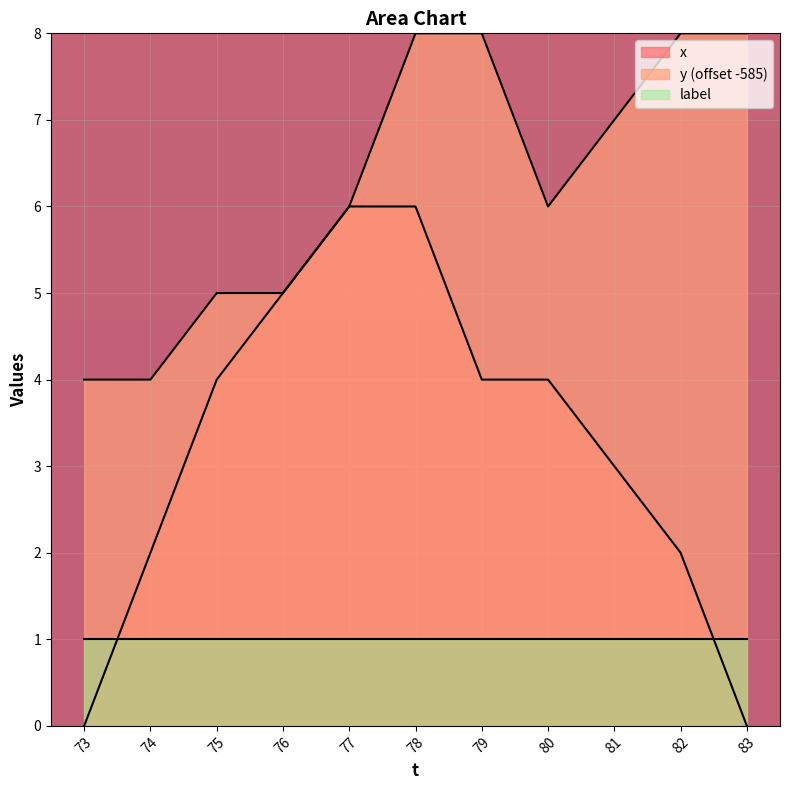

True or false: x and y intersect in this chart.

False